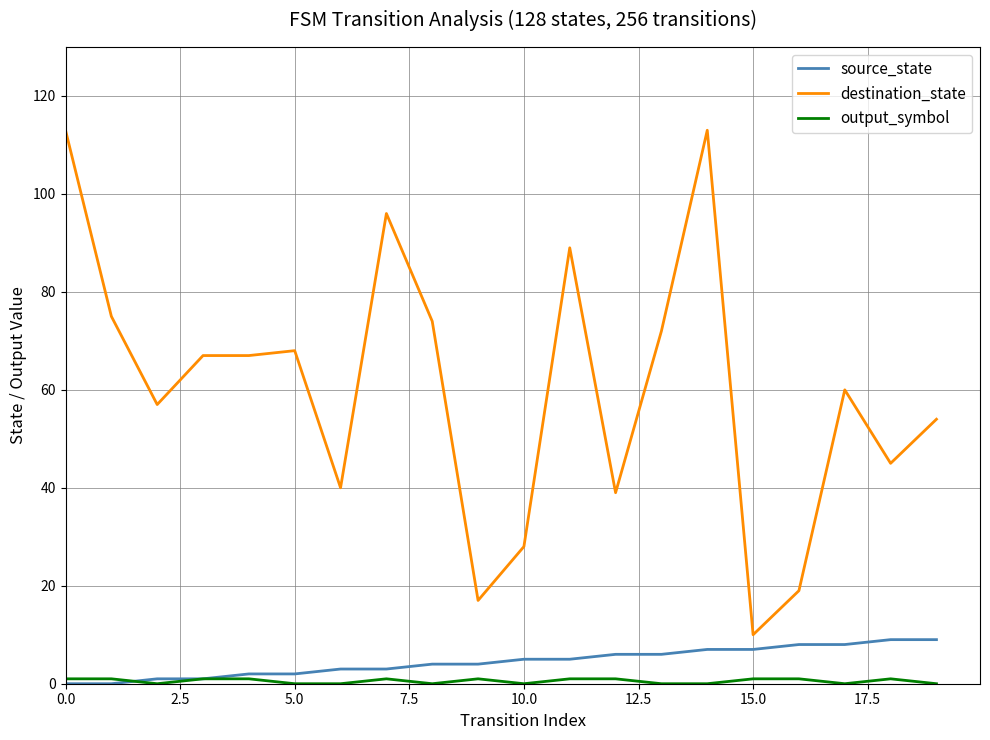

Which series has the largest range (max minus min)?

destination_state